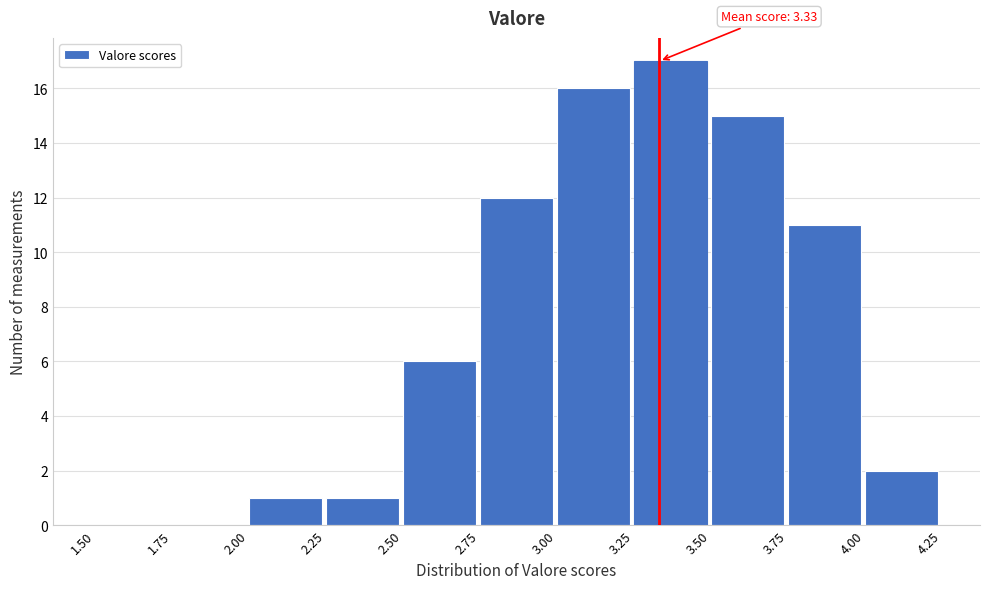

Over which range of the x-axis is the bar tallest?

3.25 to 3.50